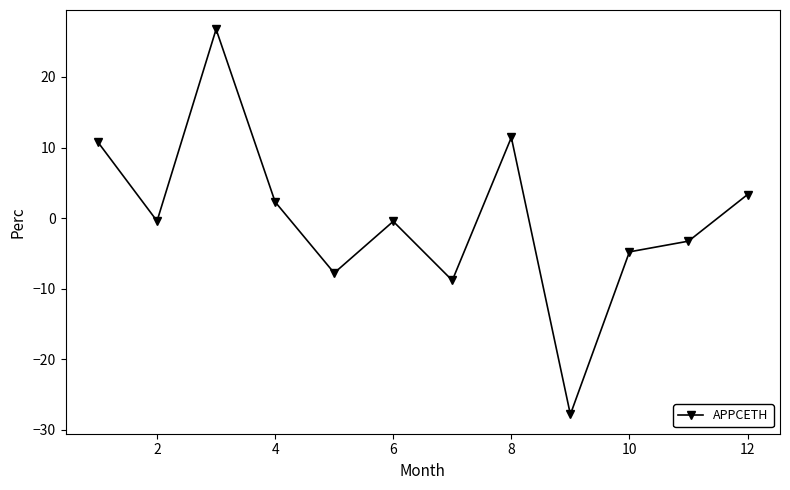

What is the greatest value displayed?

26.8